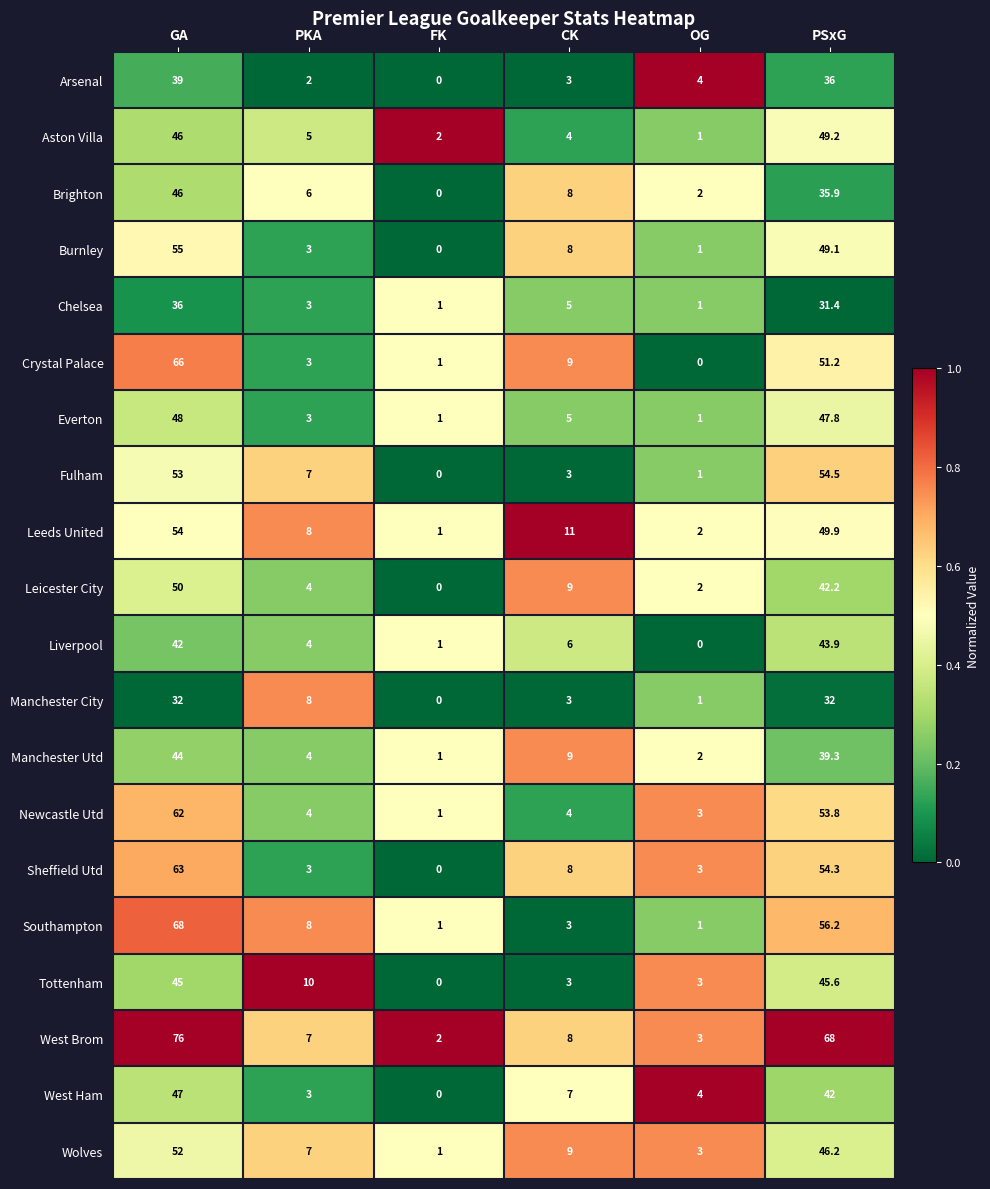

True or false: Newcastle Utd has a value of 7.0 at PKA.

False